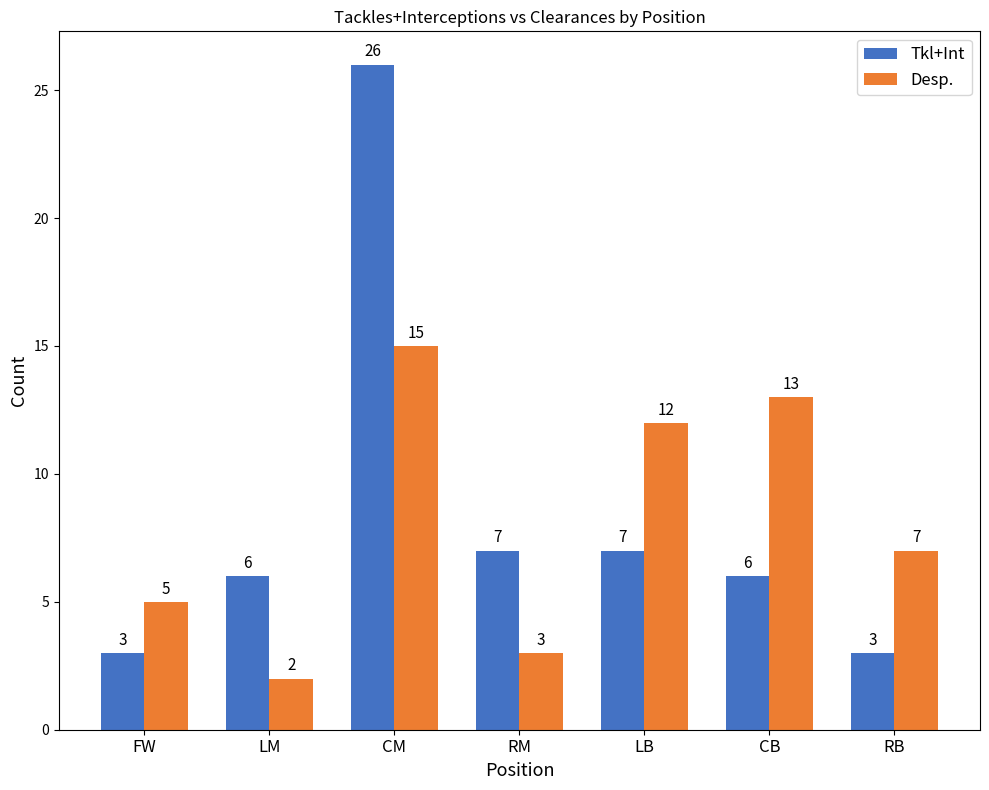

What is the difference between the Tkl+Int values at CM and LM?

20